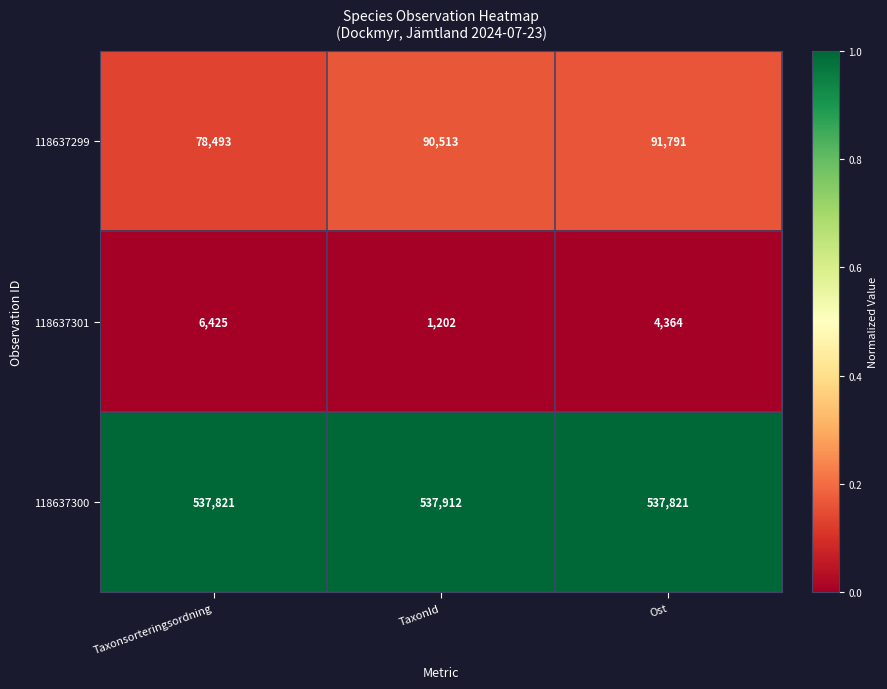

The 118637301 series shows 1202 at TaxonId. True or false?

True